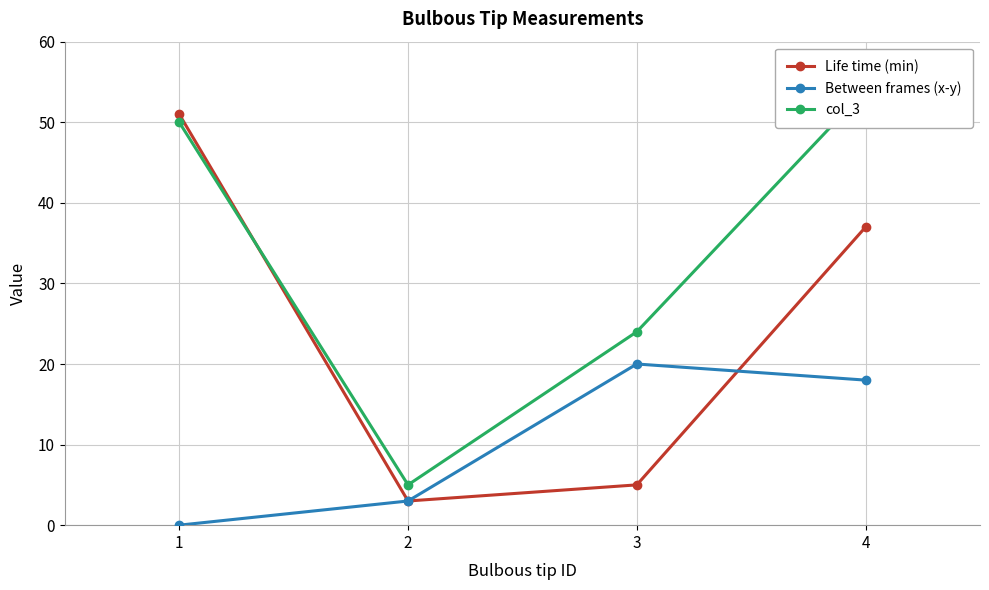

How many interior local valleys does the Life time (min) series have?

1